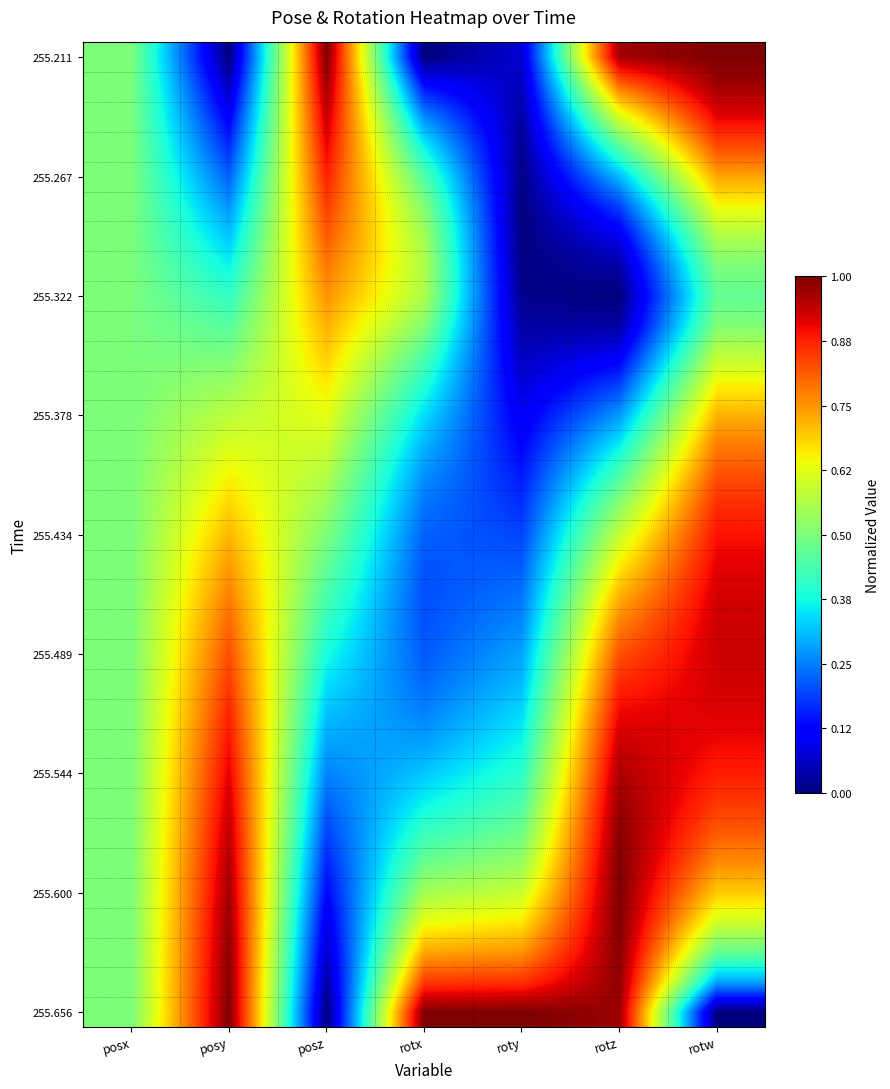

Which label corresponds to the largest value in the chart?

posz